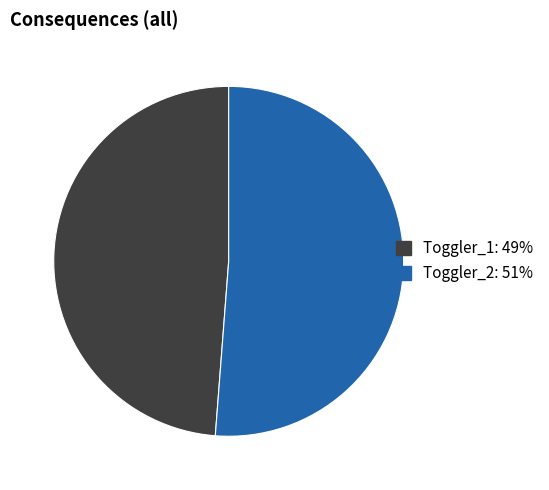

Is there any slice that represents more than half of the pie?

Yes